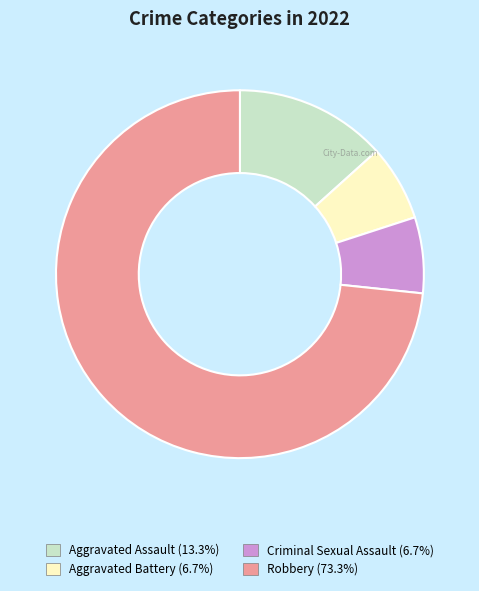

Which slice is the largest?

Robbery